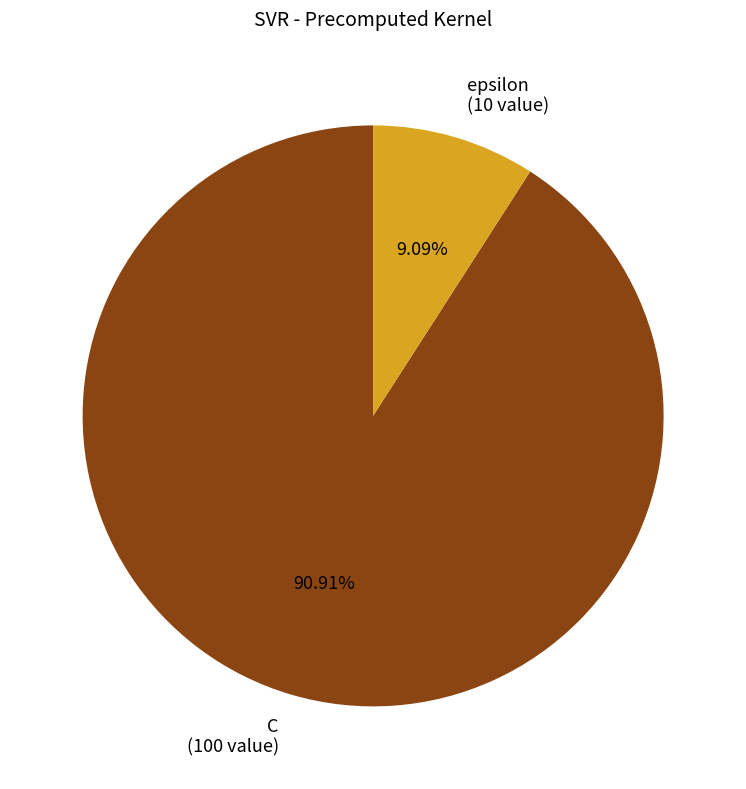

Combined, do C and epsilon account for over 50%?

Yes